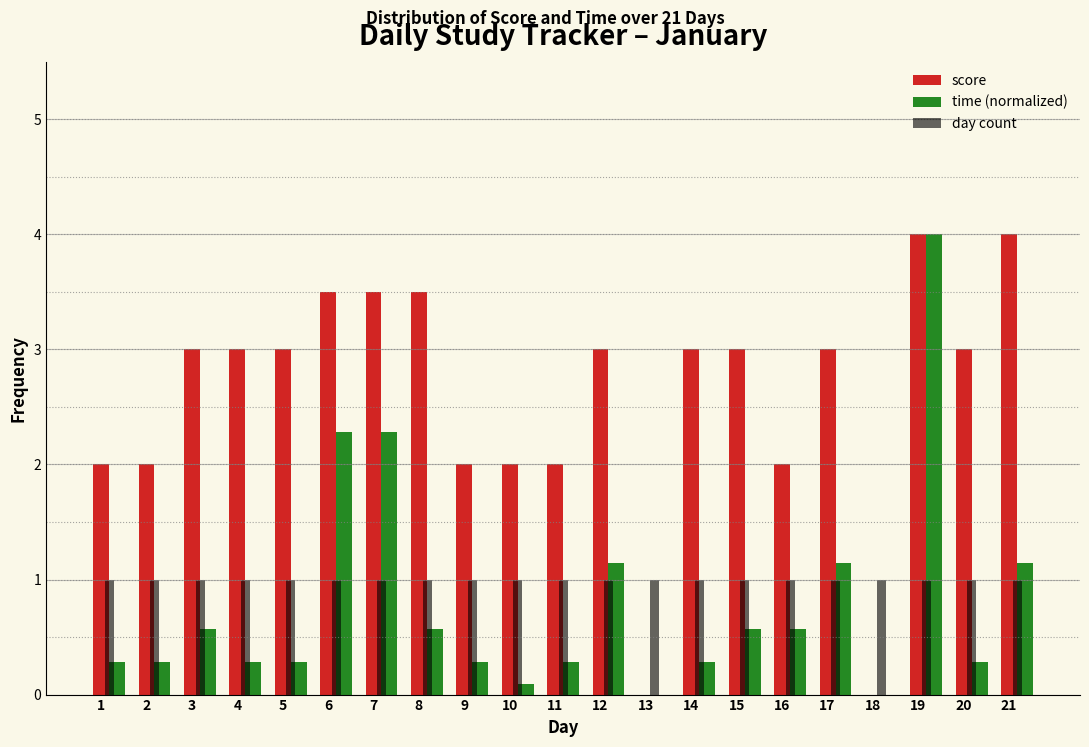

Which series has the largest total across all categories?

score